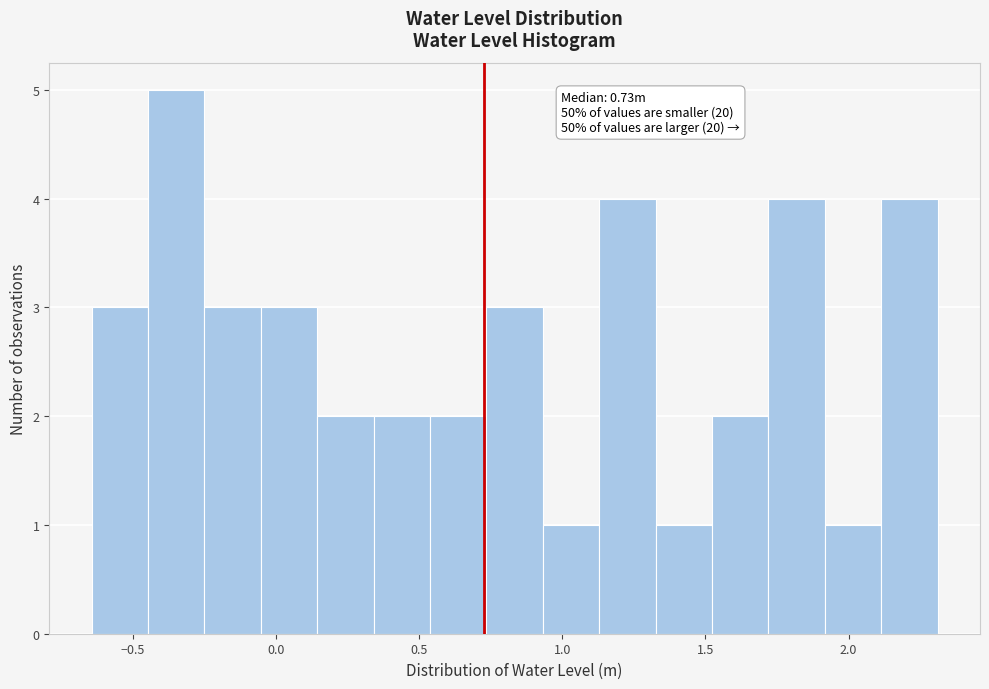

Around what value on the x-axis is the tallest bar? Give the approximate position of its centre, as read against the axis.

-0.35